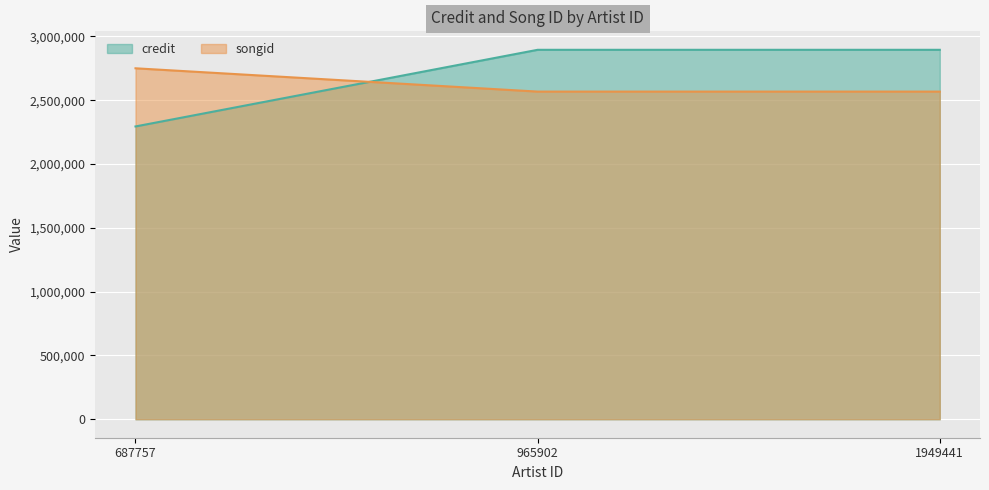

What is the maximum value for credit line?

2894477